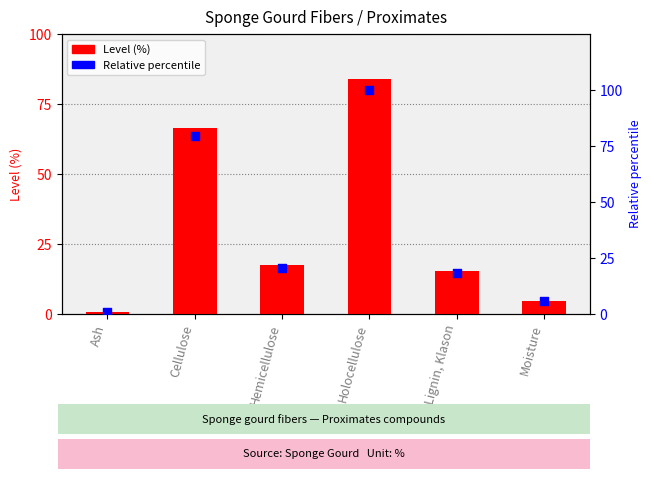

Which series has the largest Y range (max minus min)?

Relative percentile